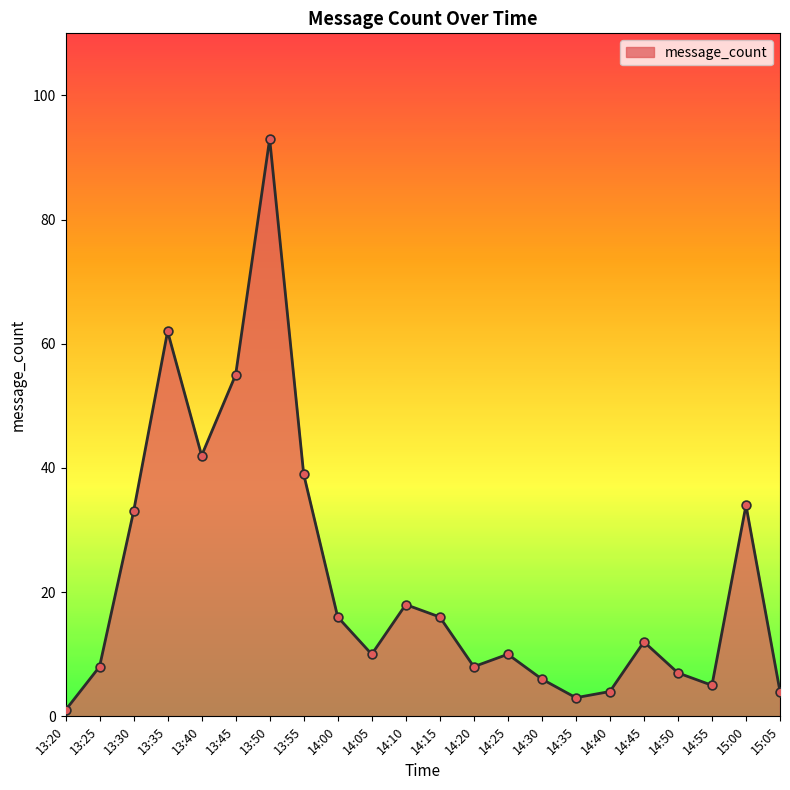

What is the change in value from 13:45 to 15:05?

-51